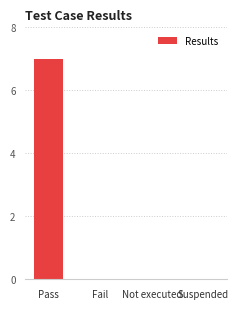

The value at Pass is 13. True or false?

False